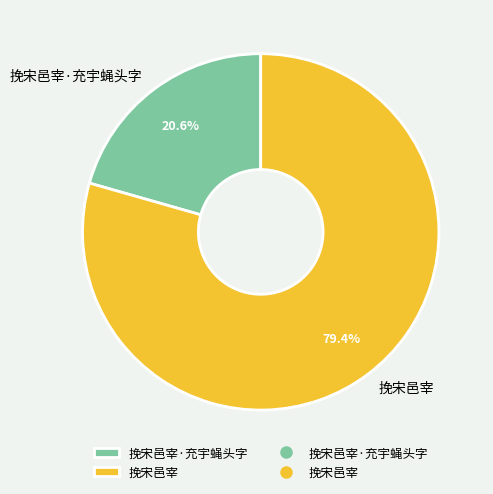

Approximately how many times larger is the value at 挽宋邑宰 compared to 挽宋邑宰·充宇蝇头字?

3.9